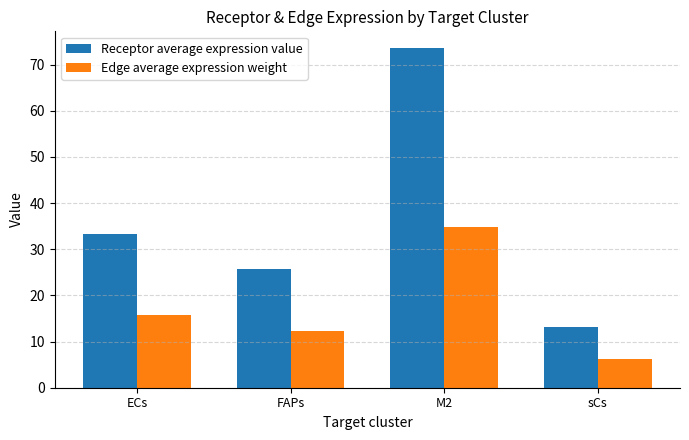

Reading left to right, extract all data points from this chart.

Receptor average expression value: 33.4	25.7	73.6	13.2
Edge average expression weight: 15.8	12.2	34.9	6.3